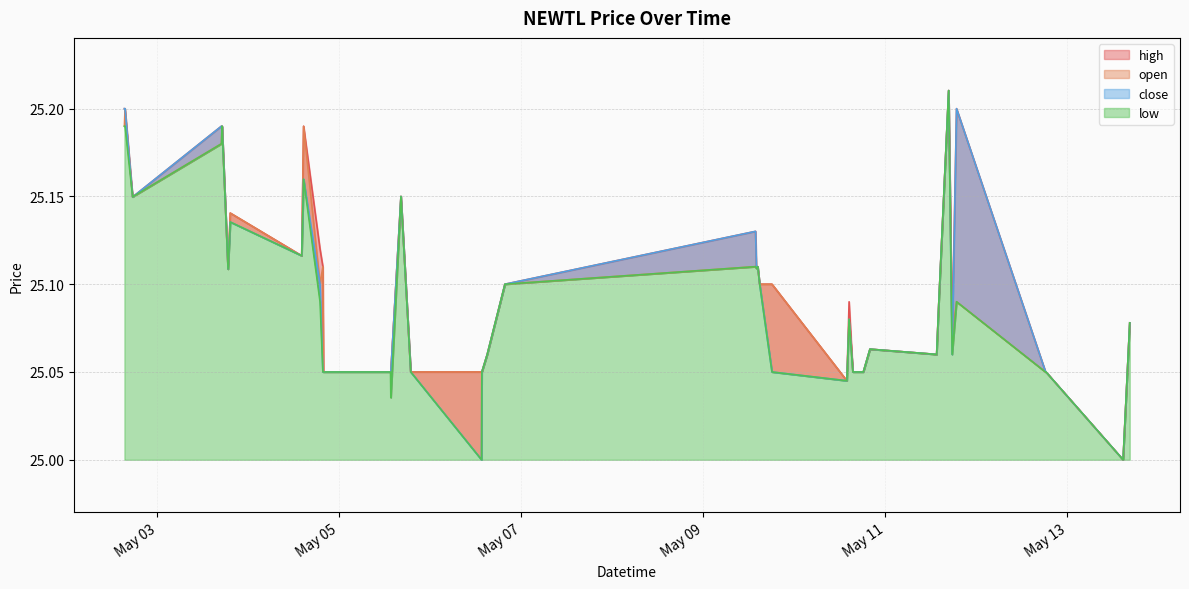

At 2022-05-12 18:20:00, list the series in order from smallest to largest.

close, open, high, low